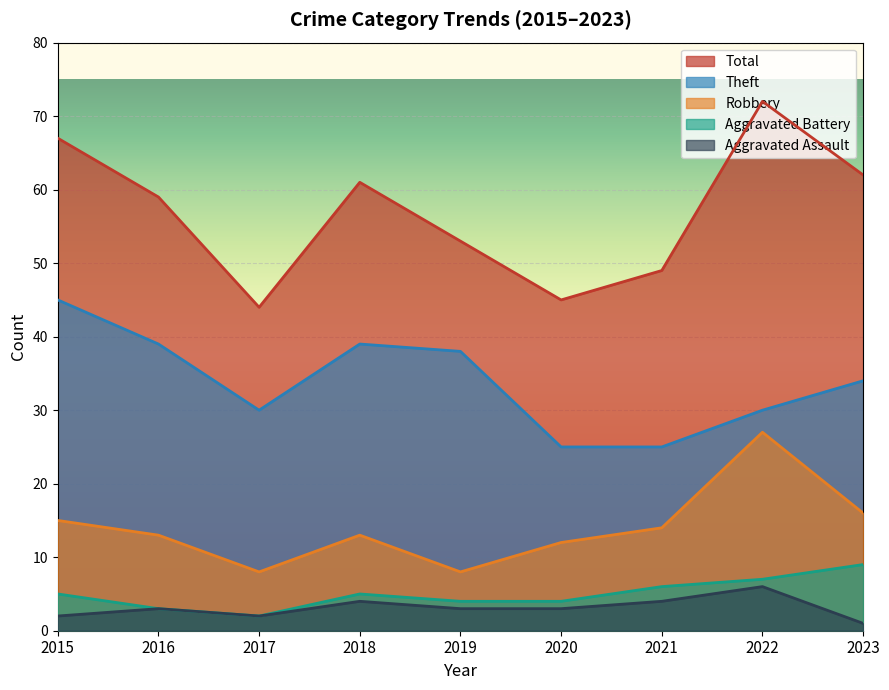

What is the smallest value displayed?

1